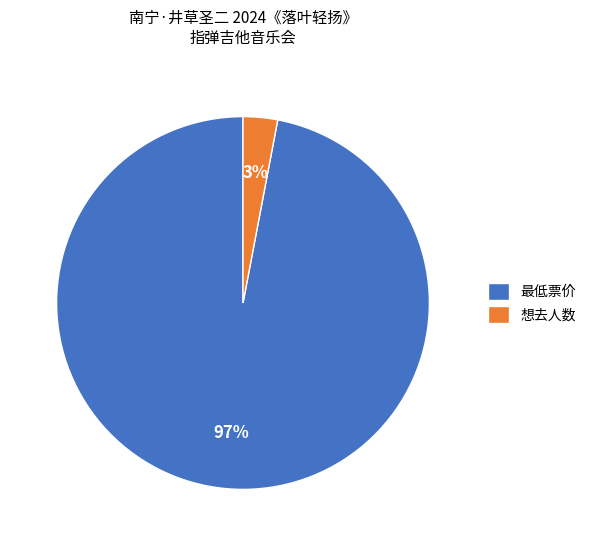

What is the smallest slice in the pie chart?

想去人数